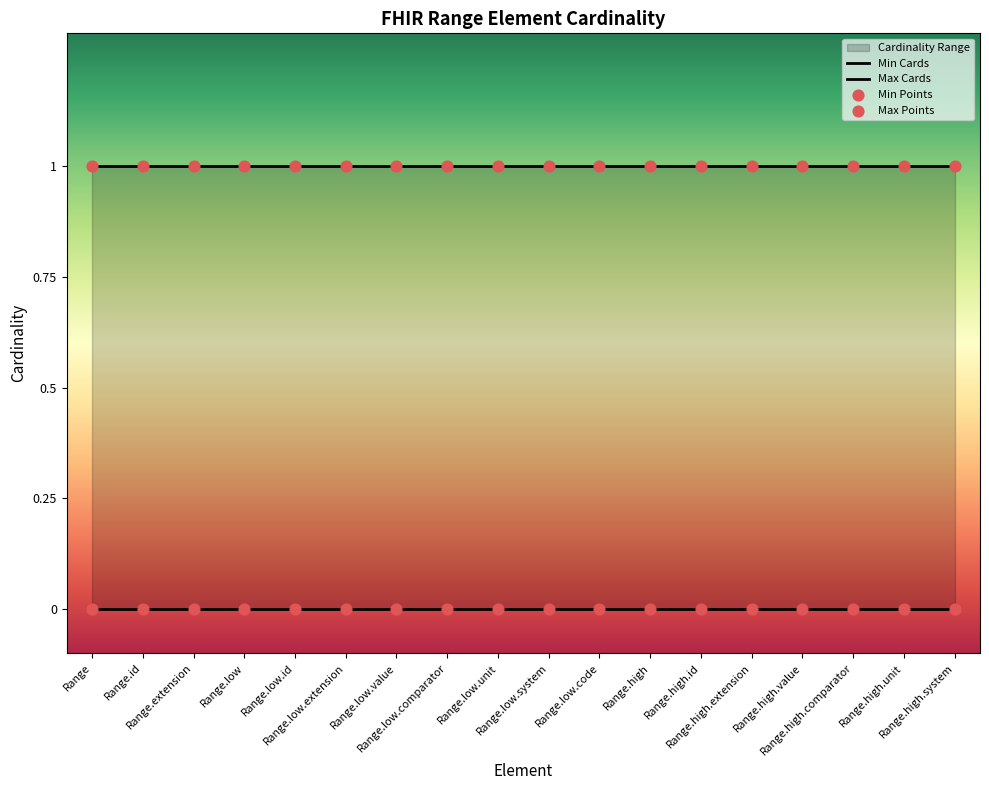

At how many categories does at least one series exceed 0?

18